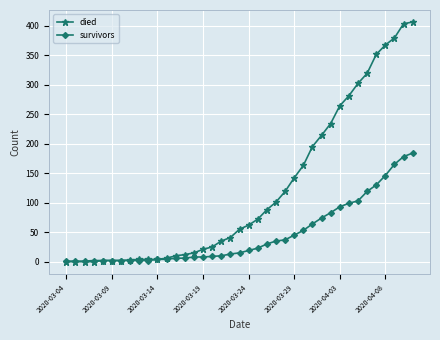

What is the maximum value shown in the chart?

406